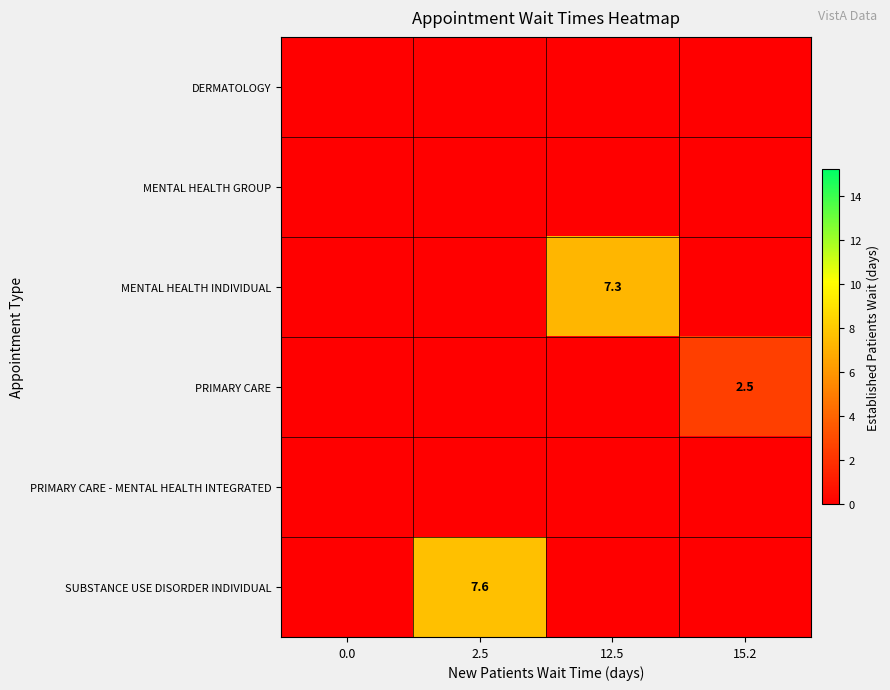

The value of PRIMARY CARE at 2.5 is 0.0. True or false?

True